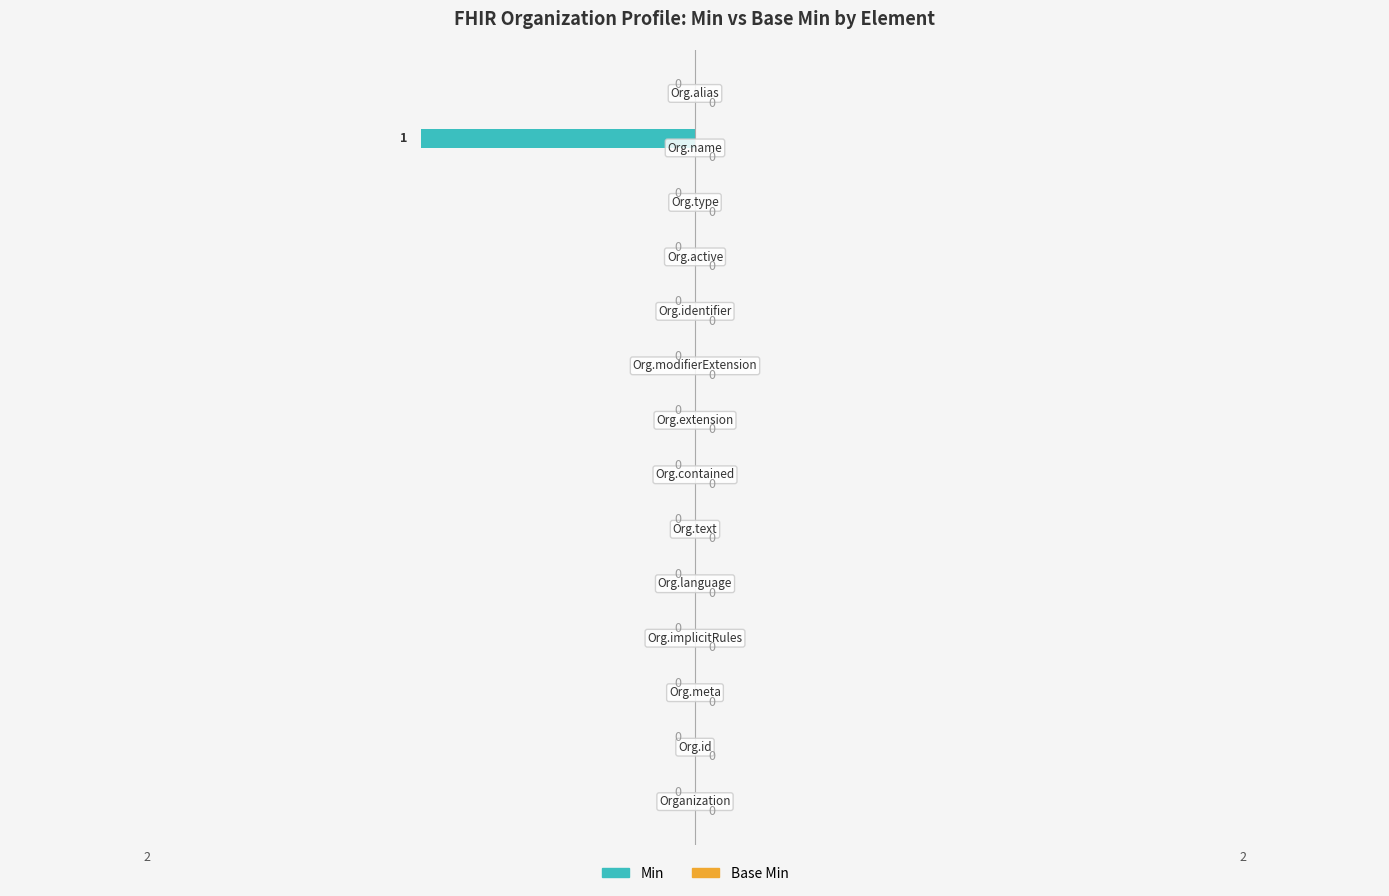

How many categories are shown in the chart?

14